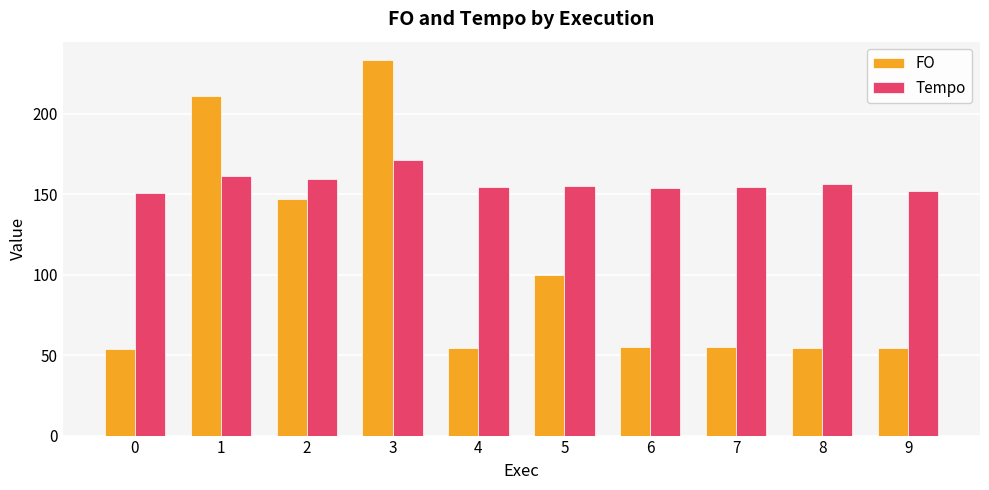

List the series in order of their overall mean, highest first.

Tempo, FO